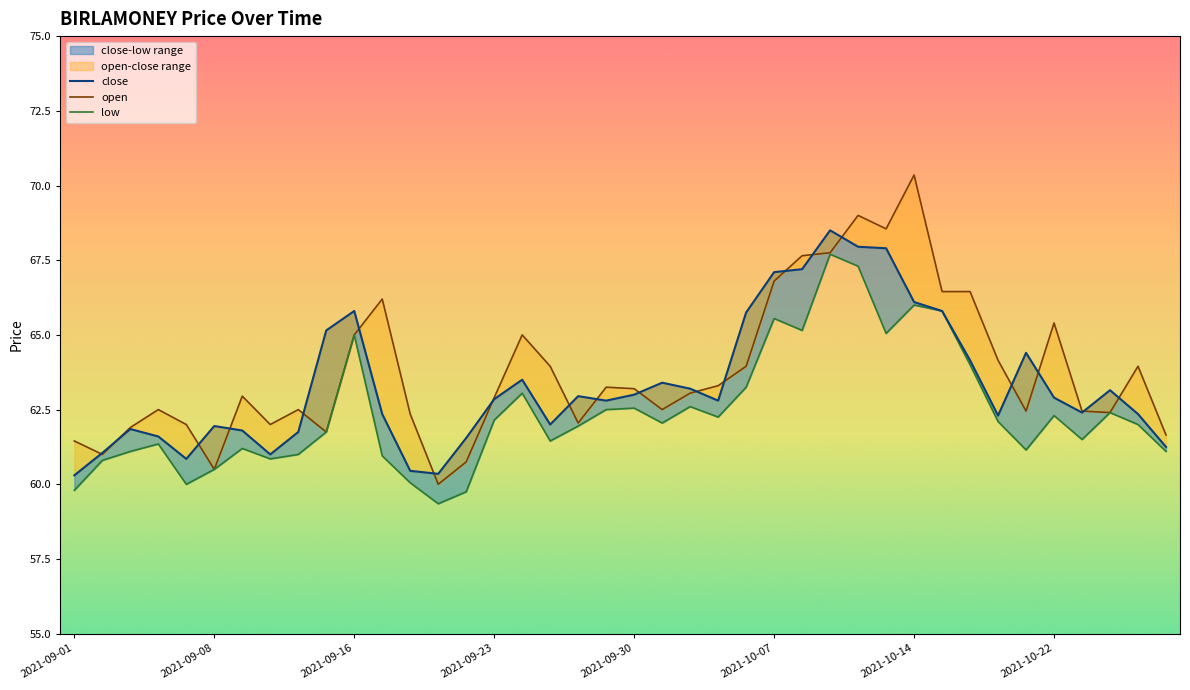

How many lines are shown in the chart?

3